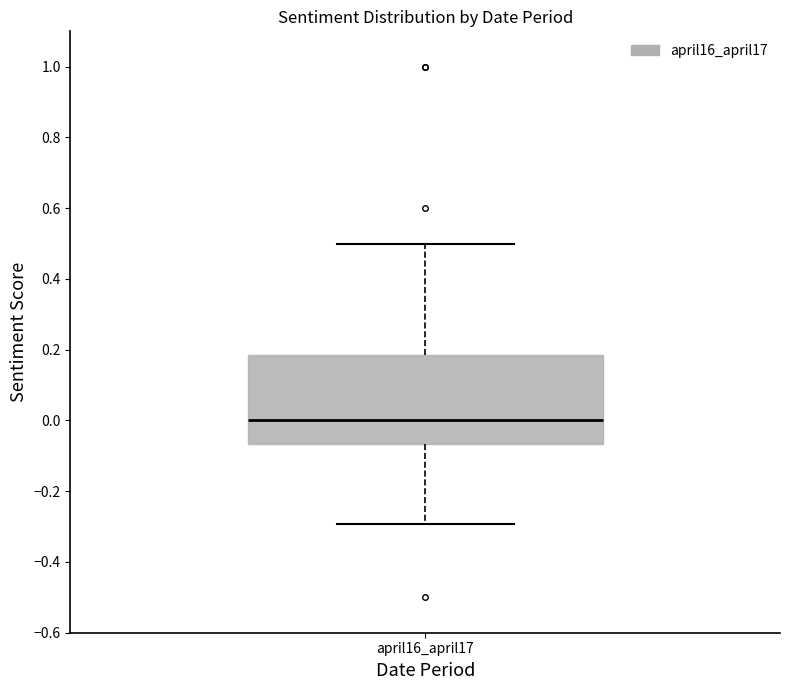

Where does the lower whisker of the box for april16_april17 end on the y-axis? The values are not printed on the chart, so give them approximately, as read against the axis.

-0.30